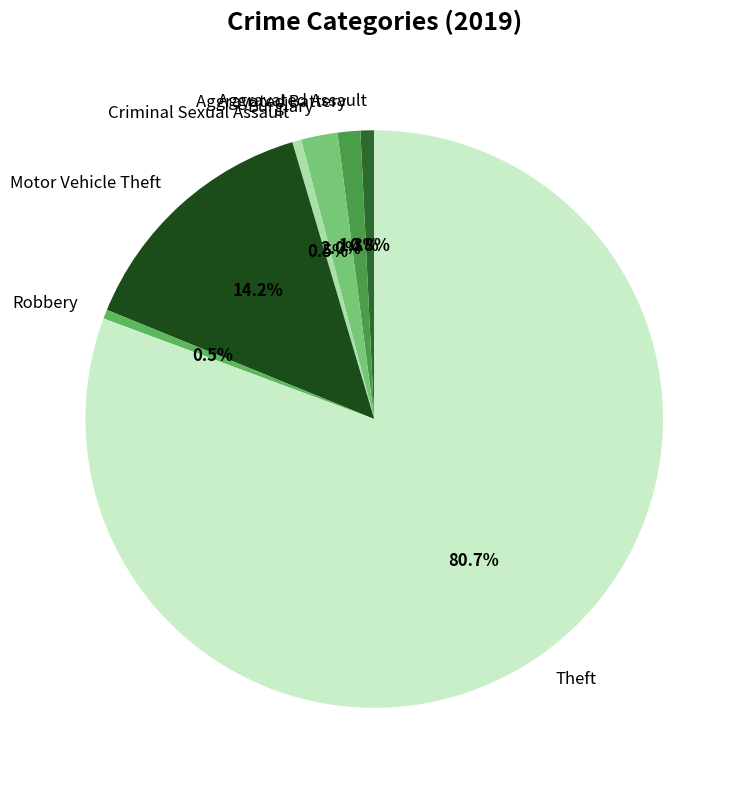

Approximately how many times larger is the value at Aggravated Assault compared to Robbery?

1.5